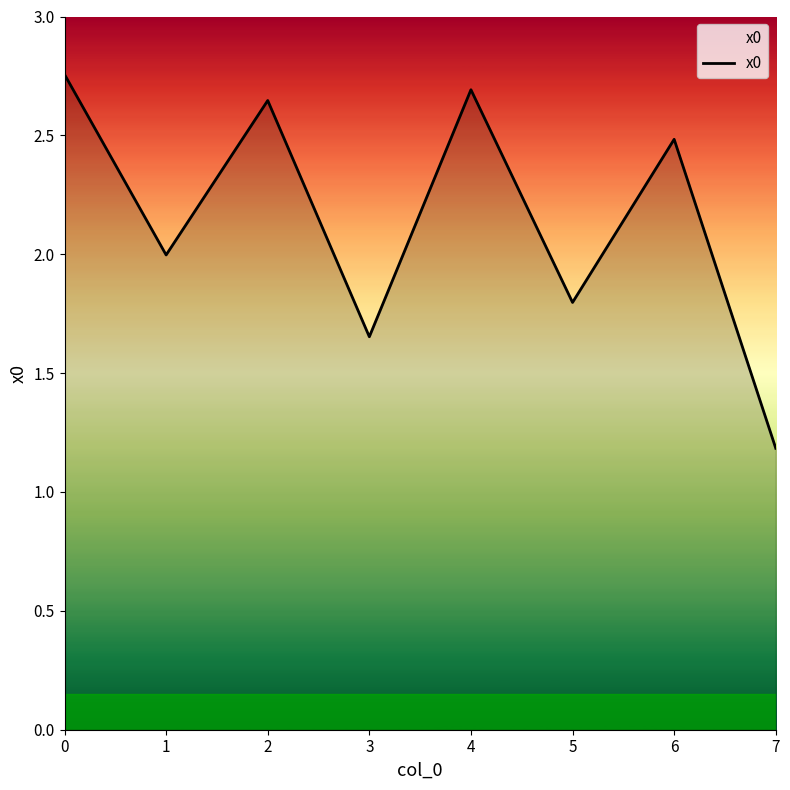

What is the difference between the second highest and minimum values?

1.5